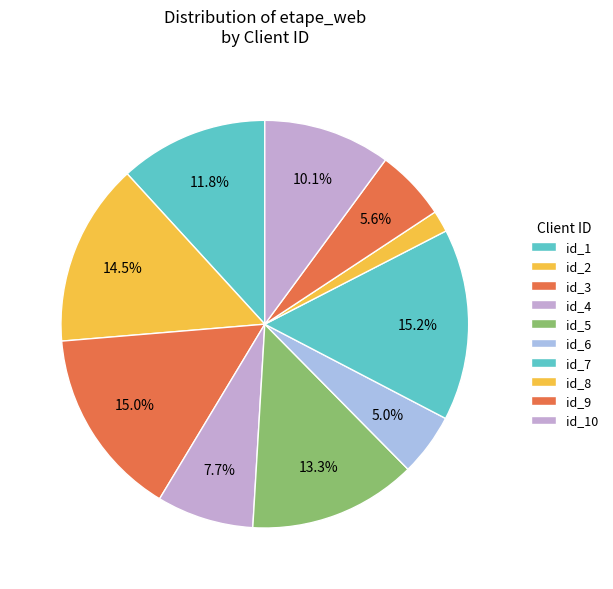

Which category has the biggest portion of the pie?

id_7